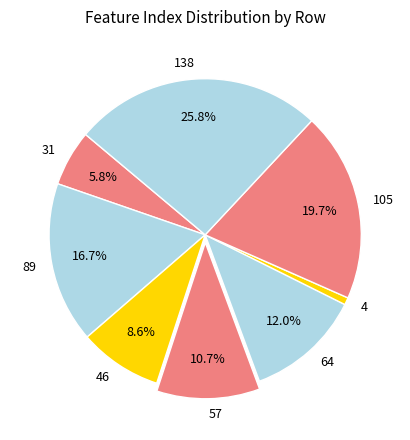

The 31 slice represents 6% of the pie. True or false?

True